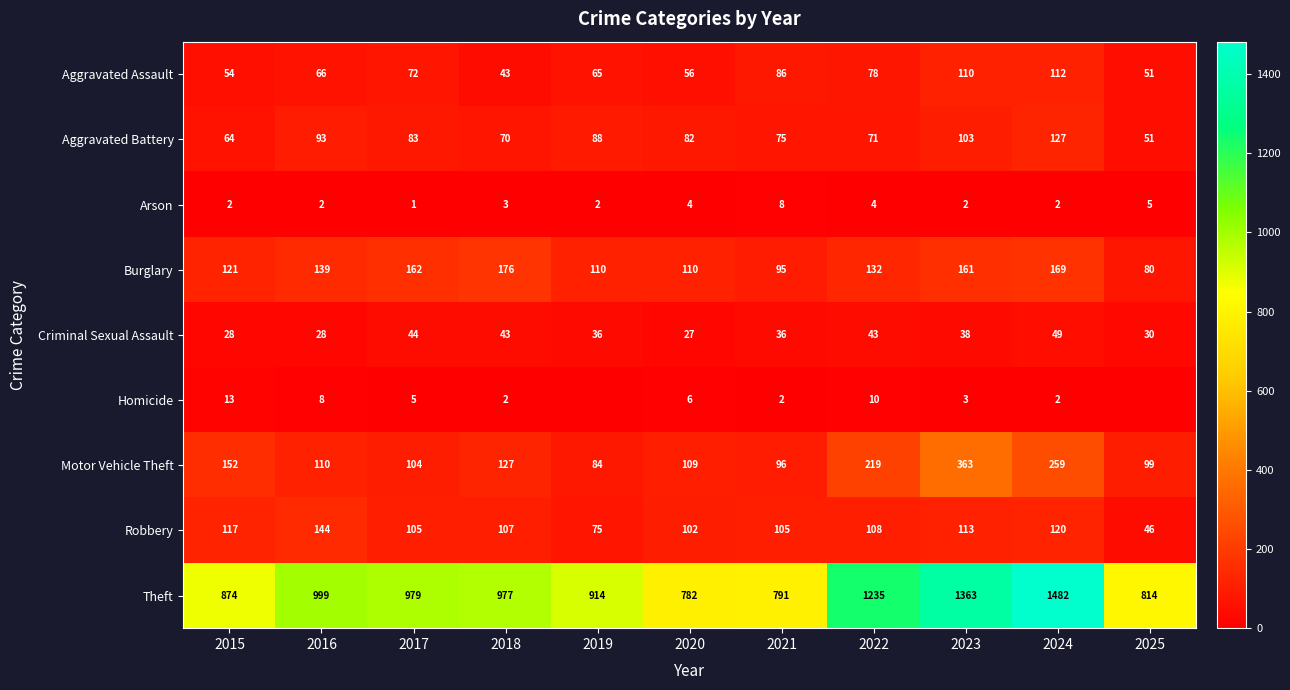

The Aggravated Assault series shows 70 at 2024. True or false?

False